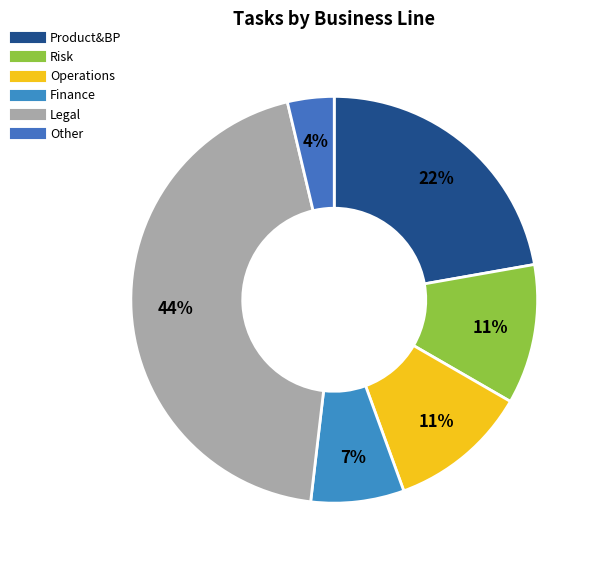

What is the total percentage of Finance and Legal?

51.9%